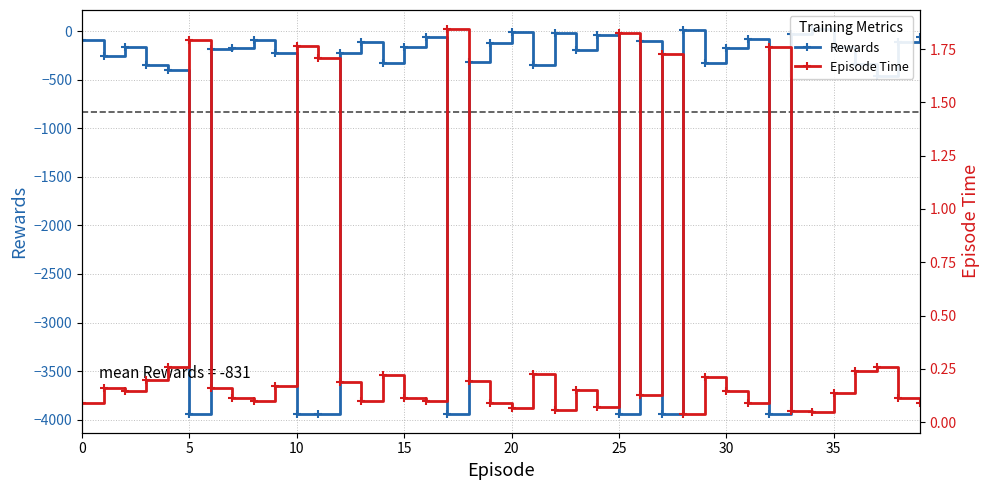

Where is Rewards nearest to the value -1958?

37